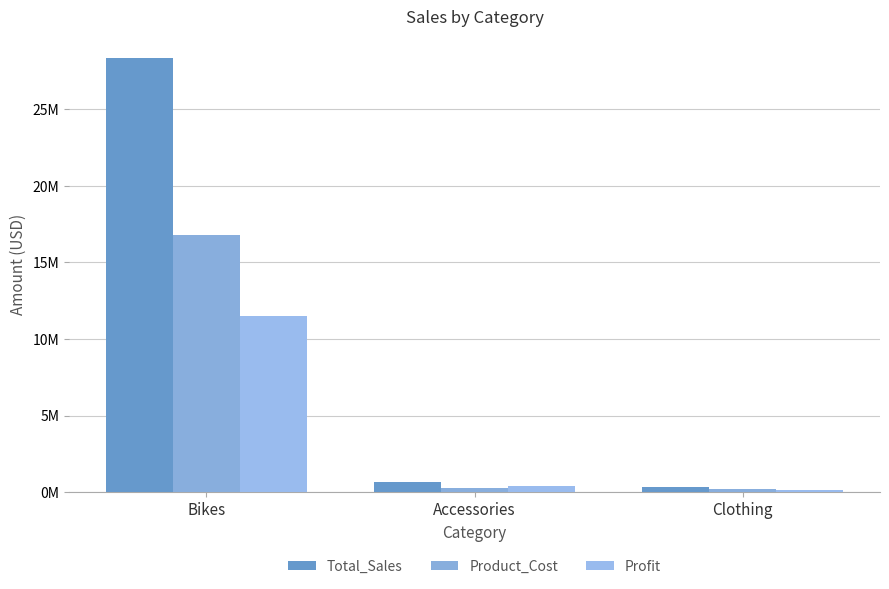

Which series has the widest spread of values?

Total_Sales